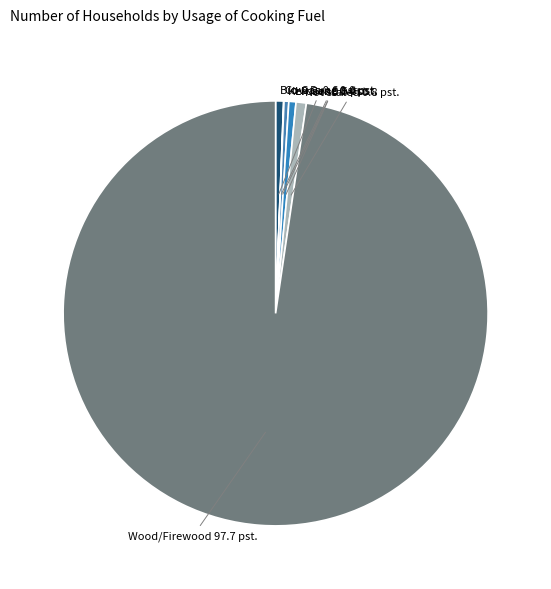

What is the largest slice in the pie chart?

Wood/Firewood